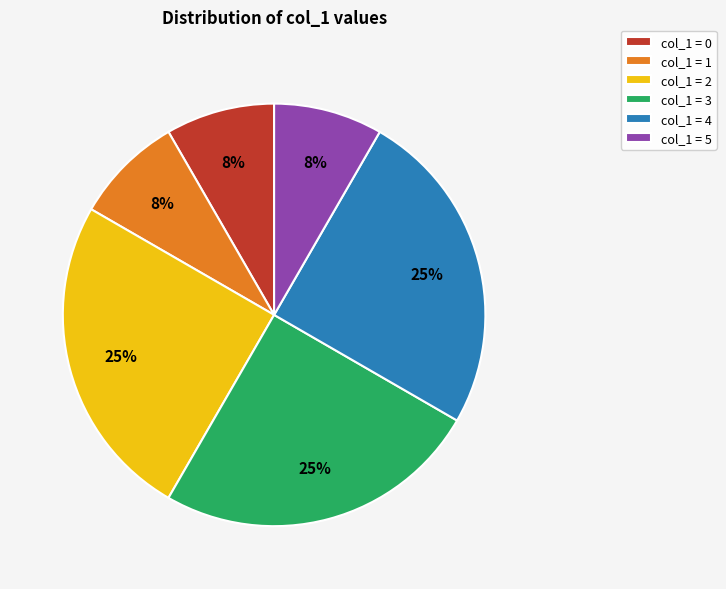

Is the sum of col_1 = 0 and col_1 = 3 greater than half?

No